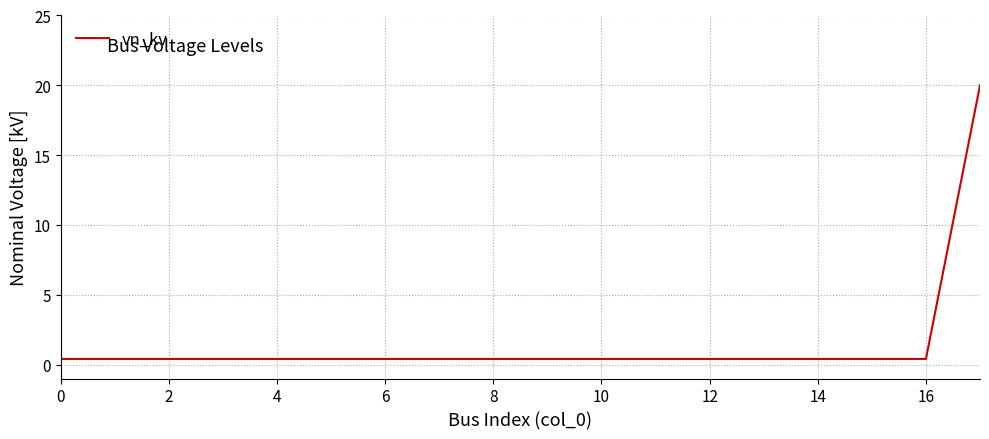

What is the maximum value shown in the chart?

20.0